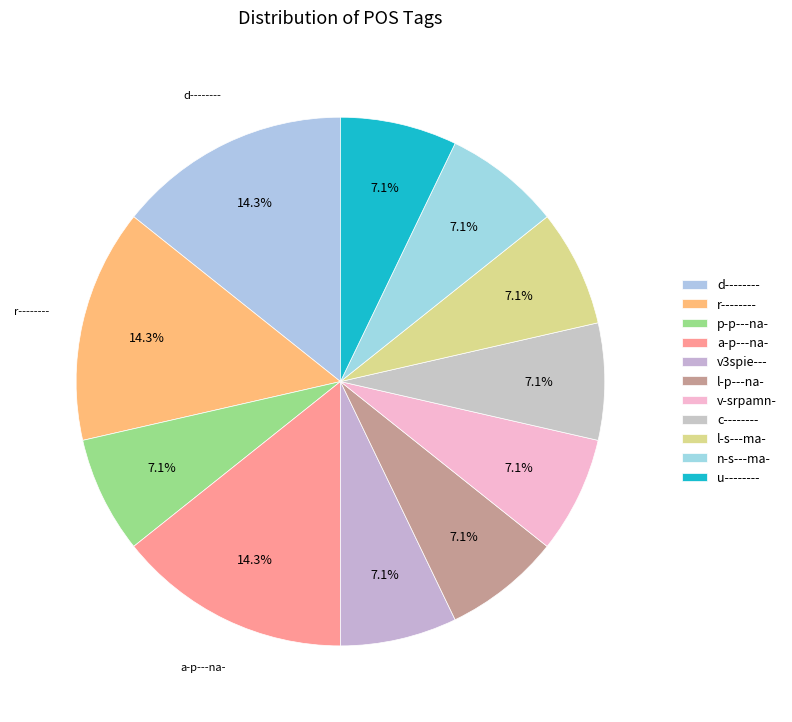

Which category has the smallest portion of the pie?

p-p---na-